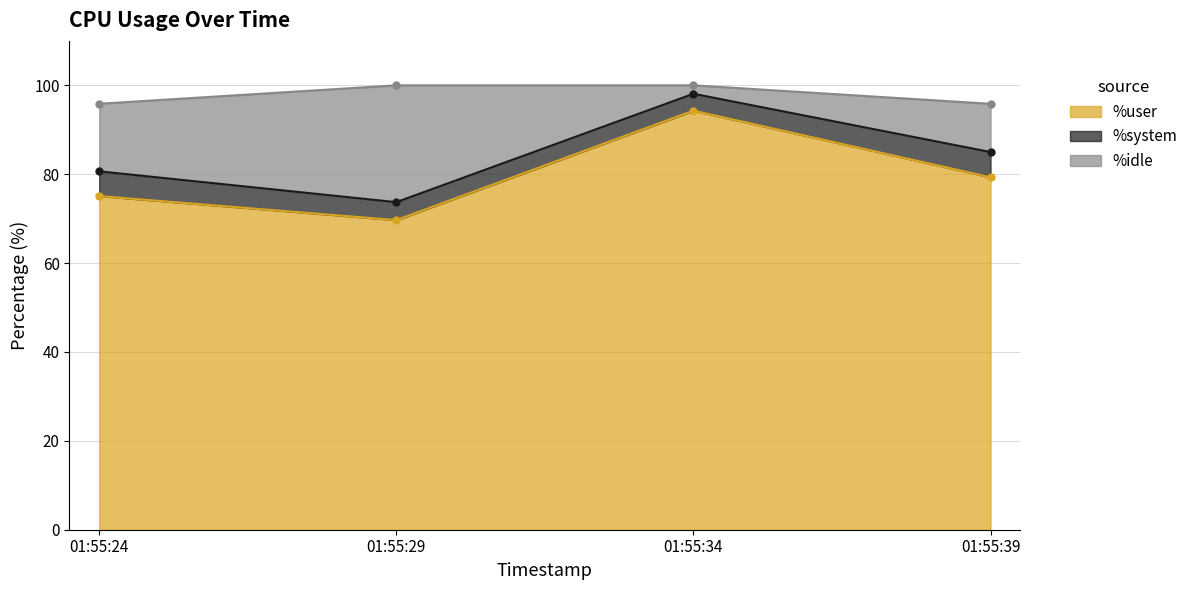

Rank the categories by %user value from lowest to highest.

01:55:29, 01:55:24, 01:55:39, 01:55:34